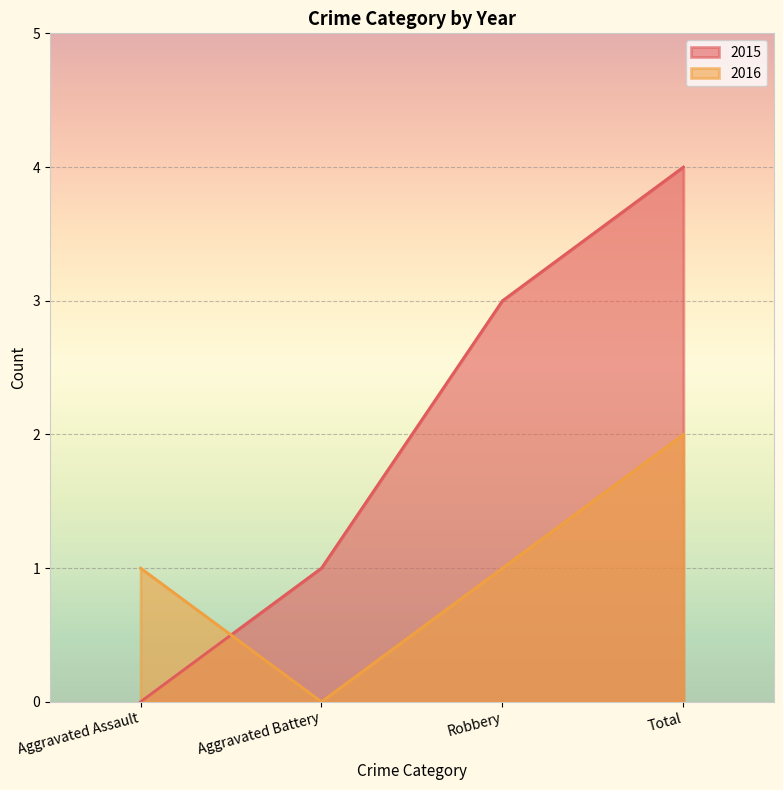

At which category is the sum across all series the highest?

Total